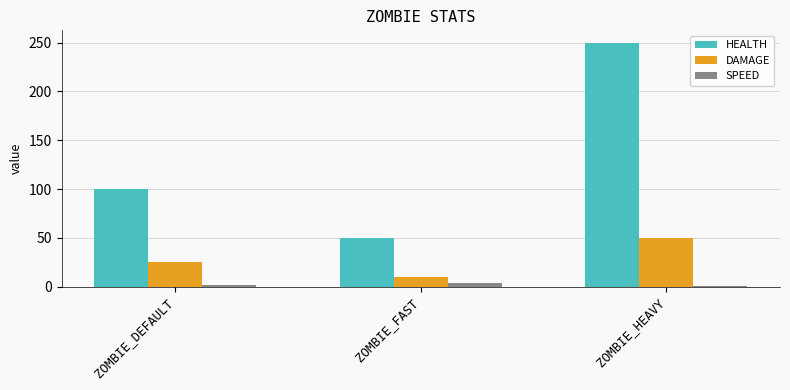

Is it true that HEALTH equals 152 at ZOMBIE_DEFAULT?

False